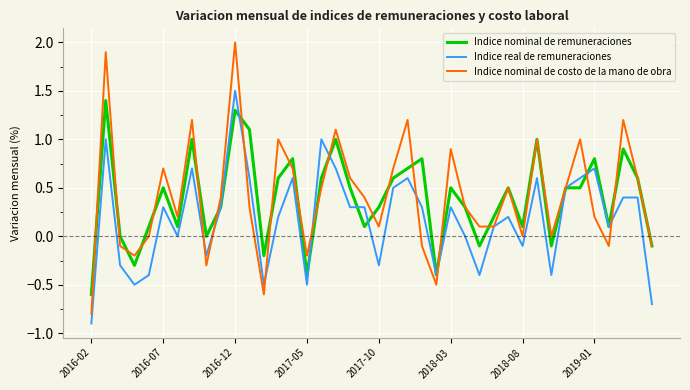

Which series has the widest spread of values?

Indice nominal de costo de la mano de obra